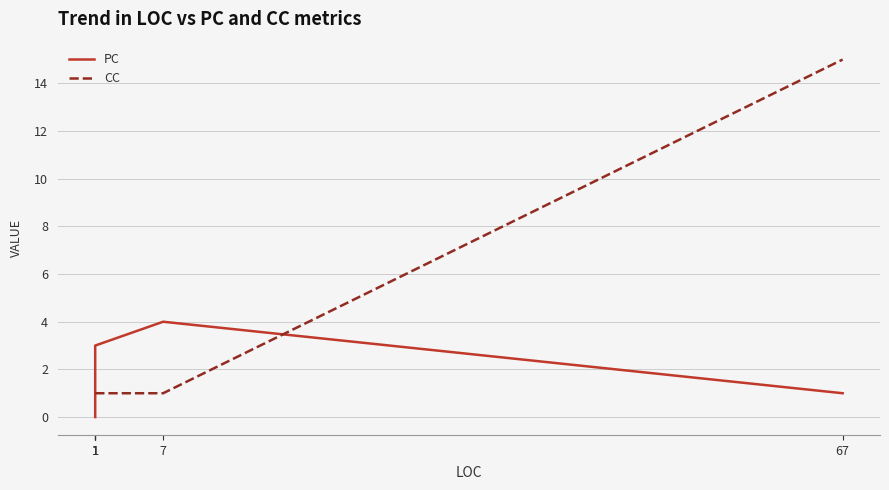

What is the maximum value shown in the chart?

15